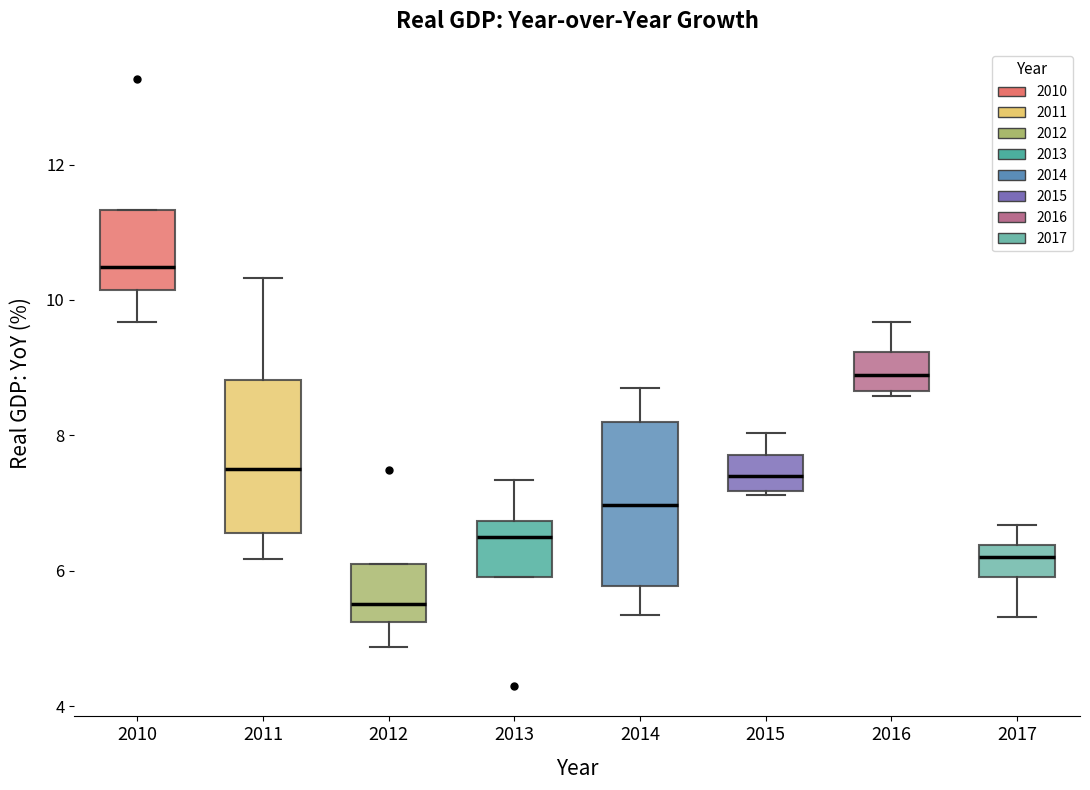

Where does the median line of the box at x = 2015 sit on the y-axis? The values are not printed on the chart, so give them approximately, as read against the axis.

7.4